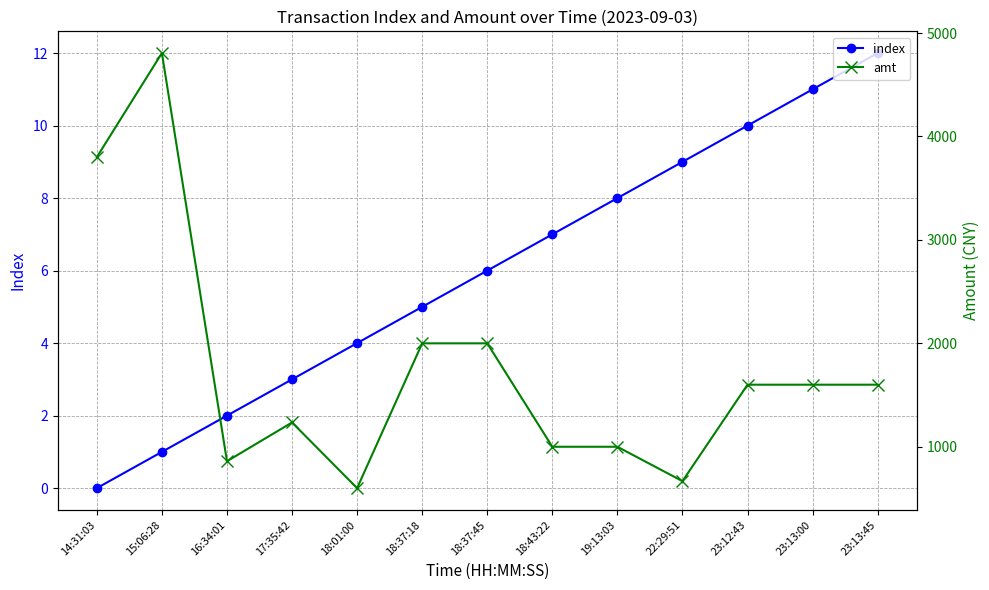

Reading left to right, list all the values displayed in this chart.

index: 0.0	1.0	2.0	3.0	4.0	5.0	6.0	7.0	8.0	9.0	10.0	11.0	12.0
amt: 3800.0	4806.0	860.0	1235.0	600.0	2000.0	2000.0	1000.0	1000.0	667.5	1600.0	1600.0	1600.0